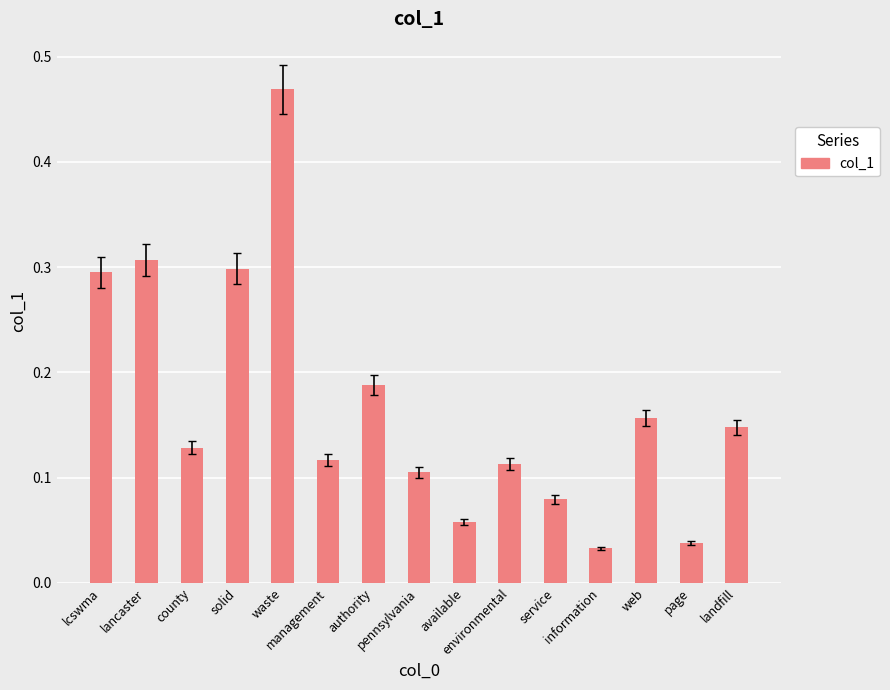

What is the sum of all values?

2.5